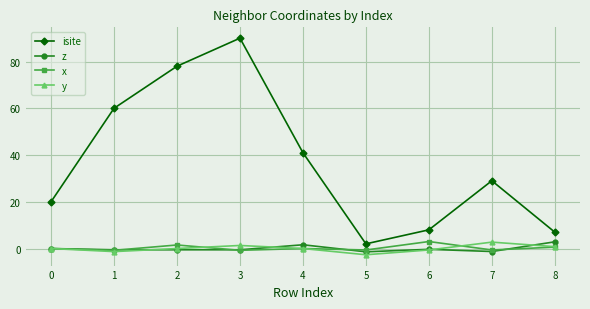

Where is isite nearest to the value 46?

4